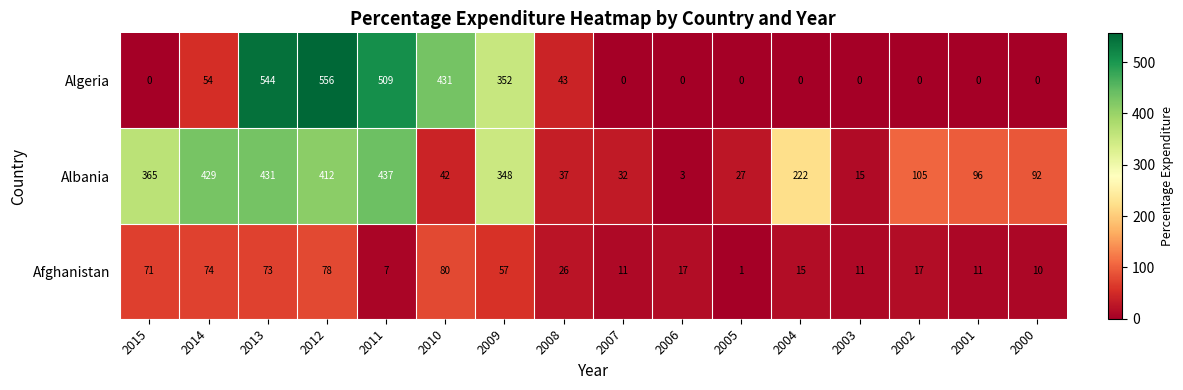

What is the sum of all Algeria values?

2489